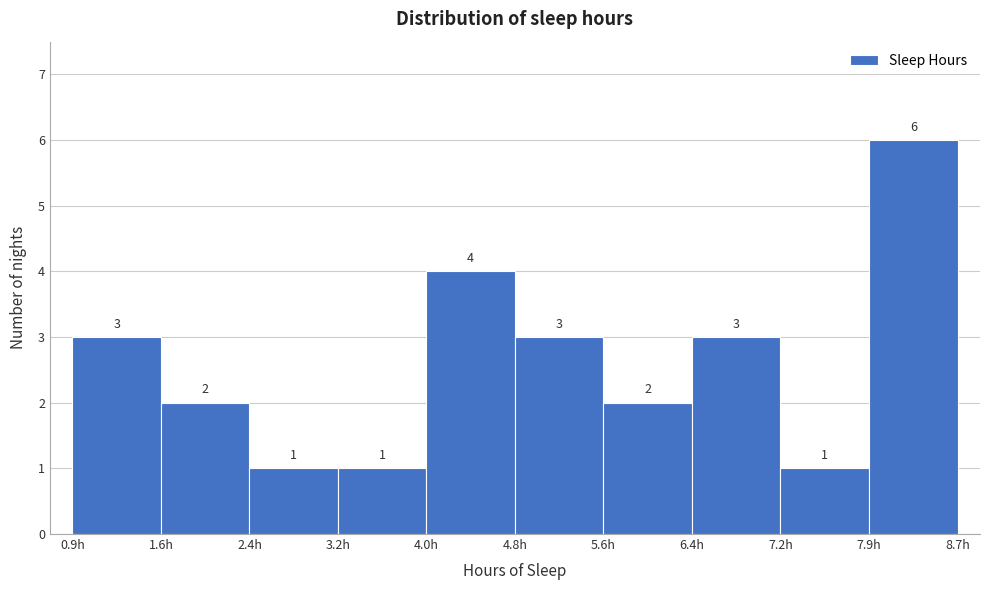

Which range on the x-axis has the tallest bar?

7.9 to 8.7